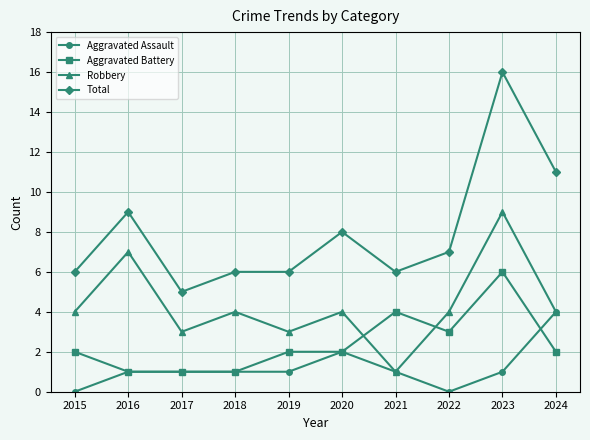

The Aggravated Assault series shows 4 at 2024. True or false?

True